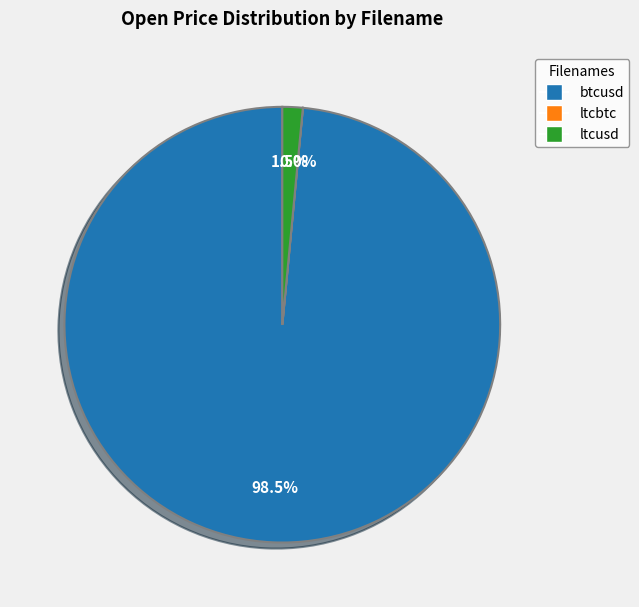

Is there any slice that represents more than half of the pie?

Yes